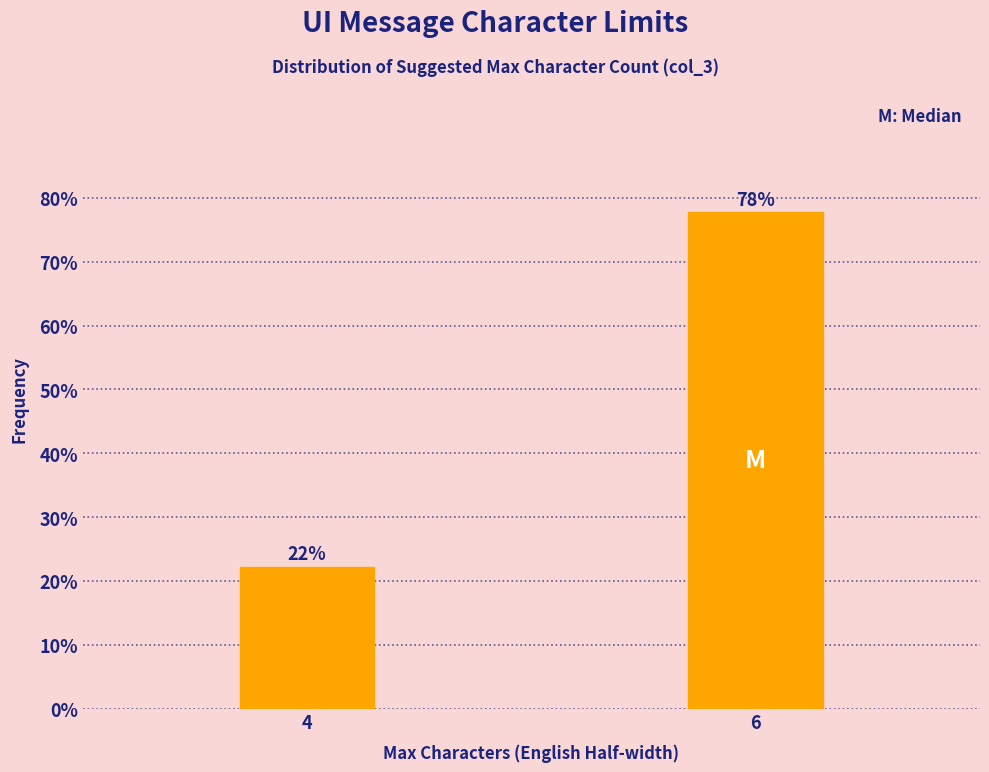

Approximately how many times larger is the value at 6 compared to 4?

3.5